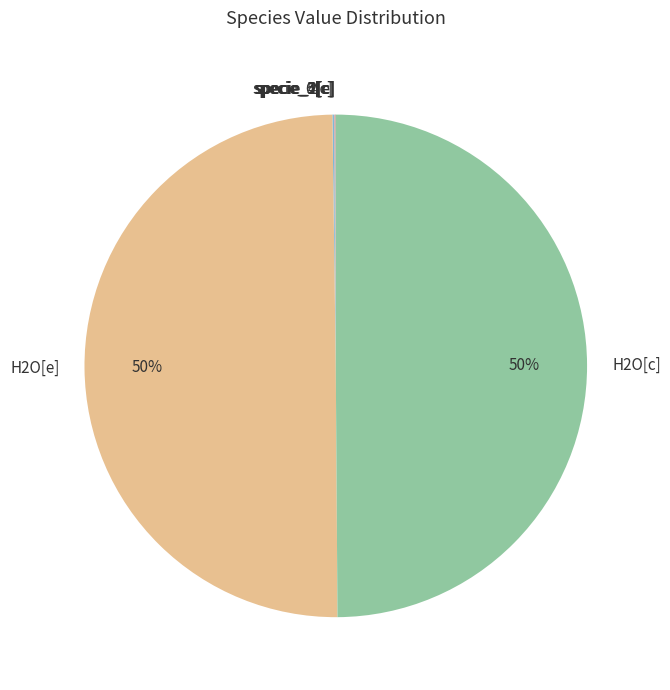

To the nearest percent, what is the combined percentage of H2O[c] and H2O[e]?

100%